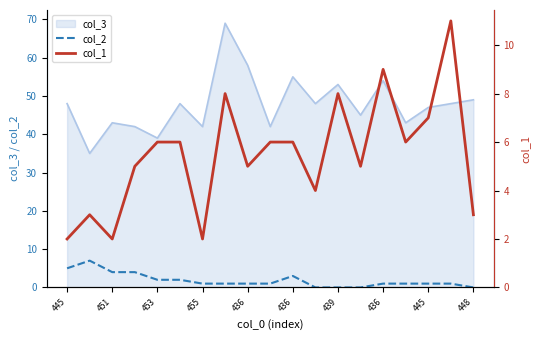

Which has a higher value, 15 or 13?

15